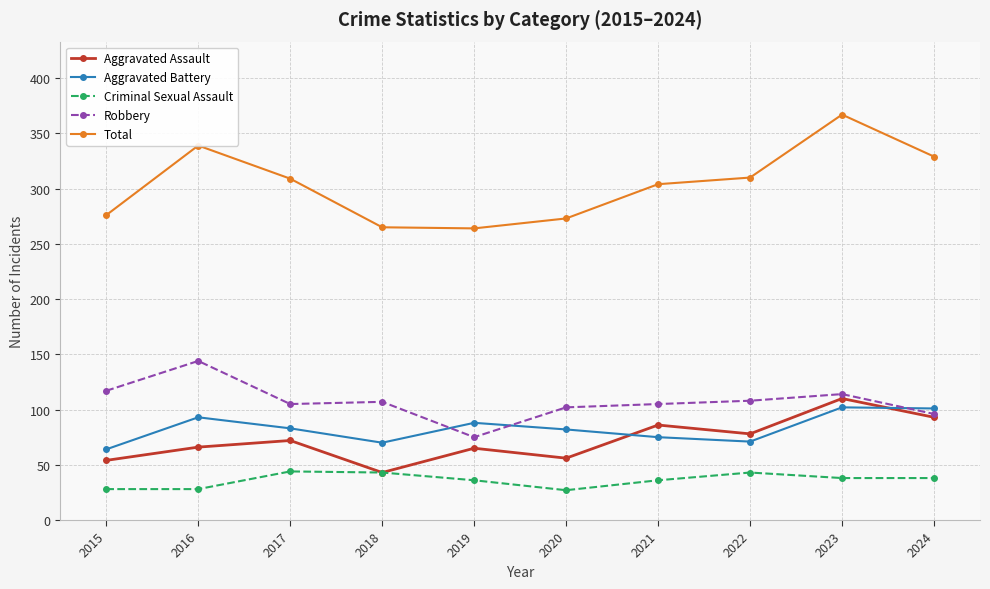

True or false: Aggravated Assault has a value of 66 at 2016.

True